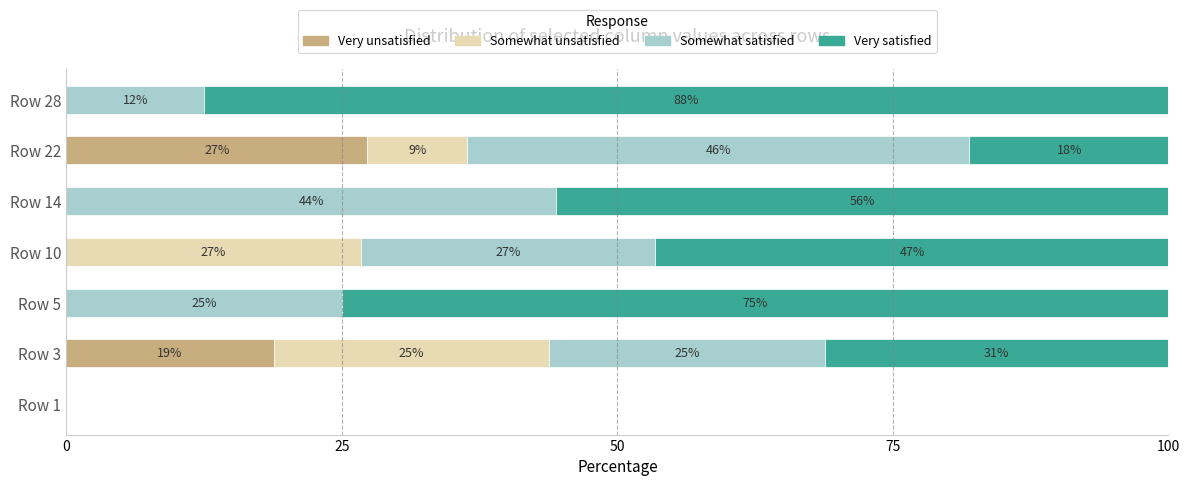

What is the highest value of the Very unsatisfied series?

27.3